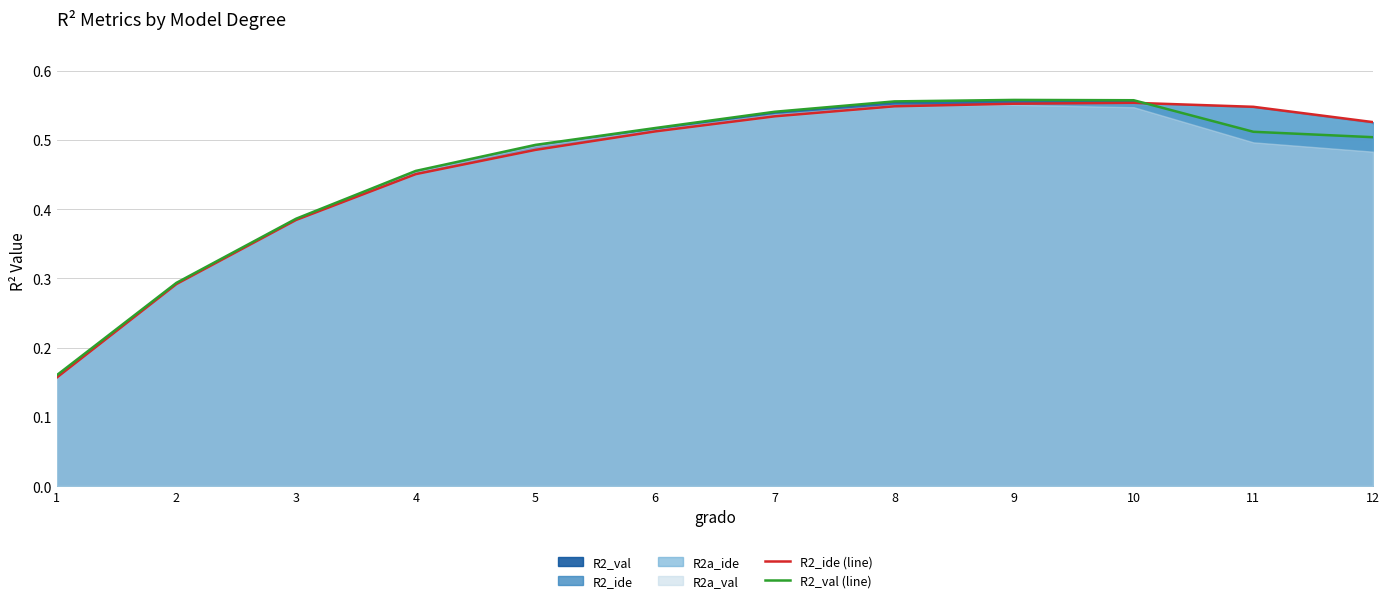

Is it true that R2_val (line) equals 0.3 at 10?

False